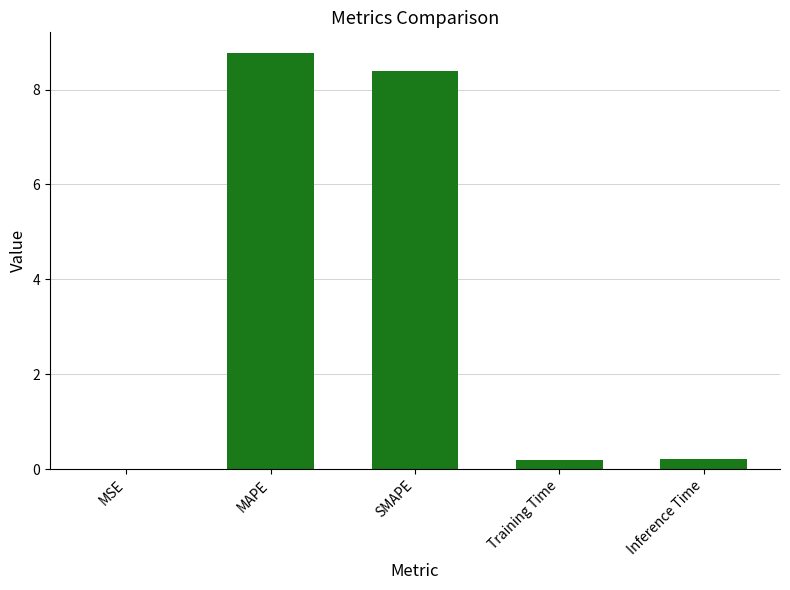

Which category has the highest value across all series?

MAPE